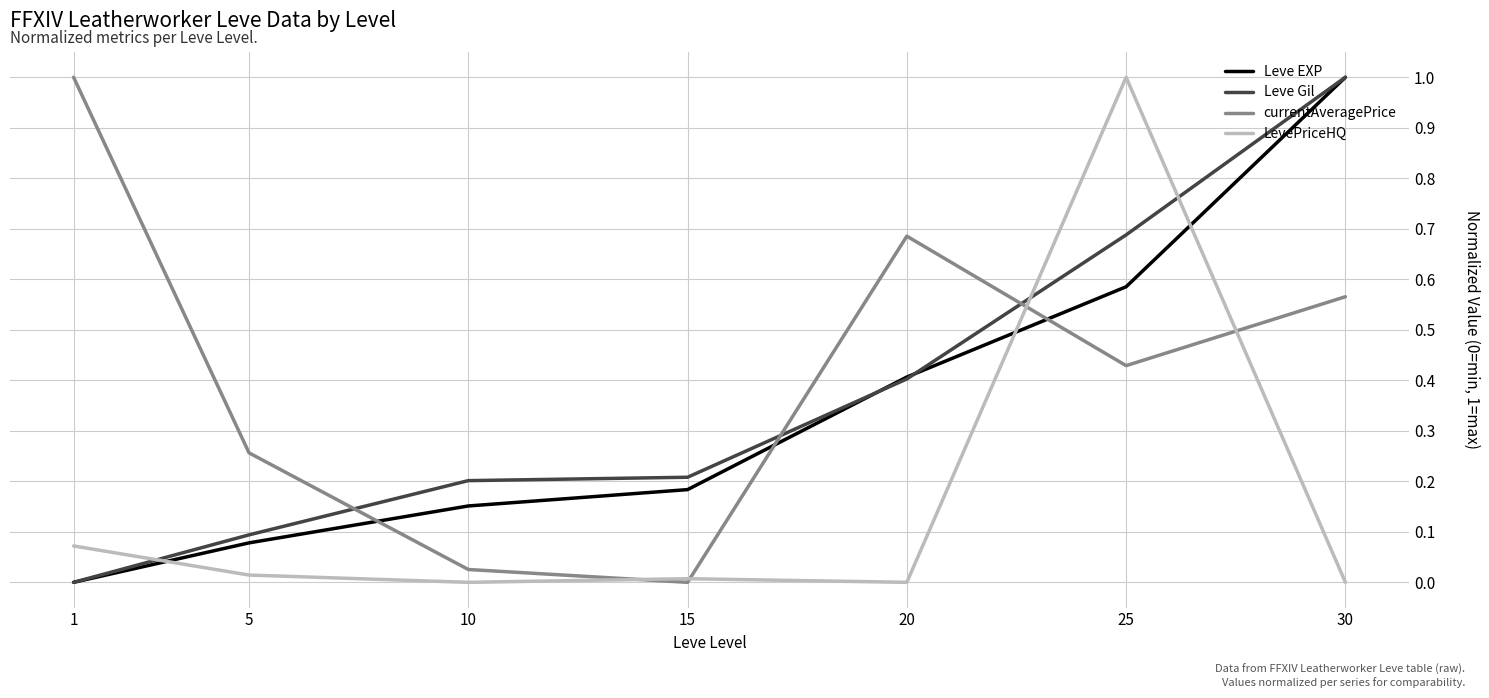

Does the chart have visible grid lines?

Yes